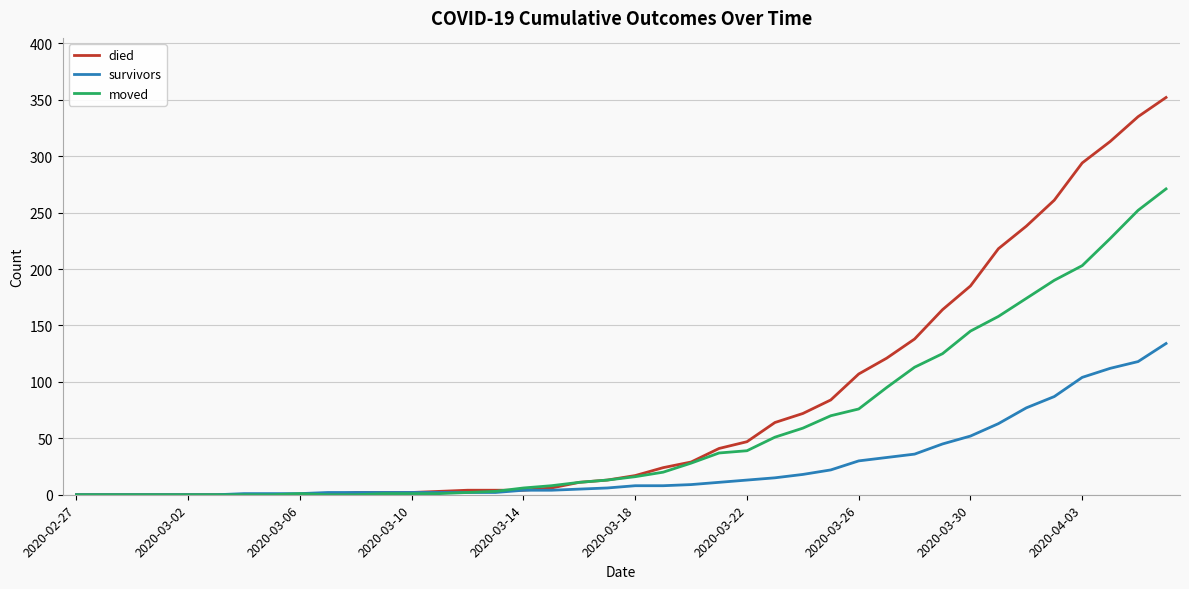

Which series has the widest spread of values?

died